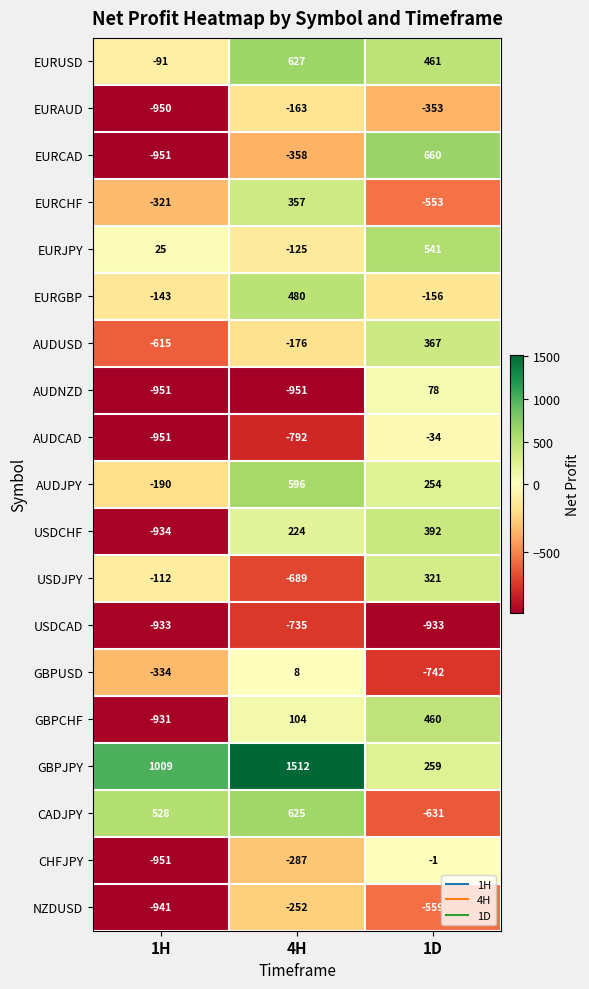

True or false: USDJPY has a value of 93 at 1D.

False